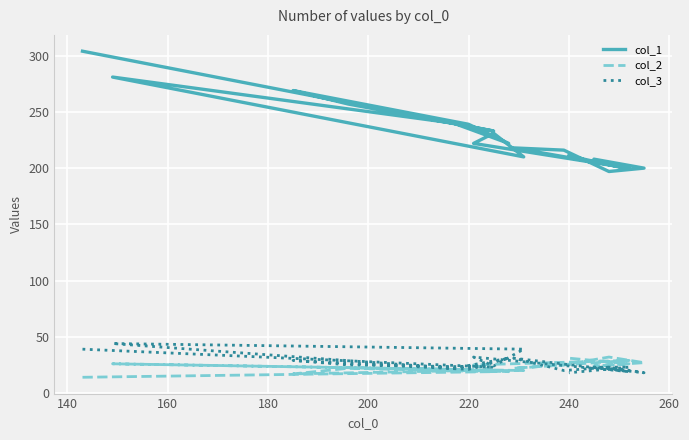

True or false: col_1 and col_2 intersect in this chart.

False